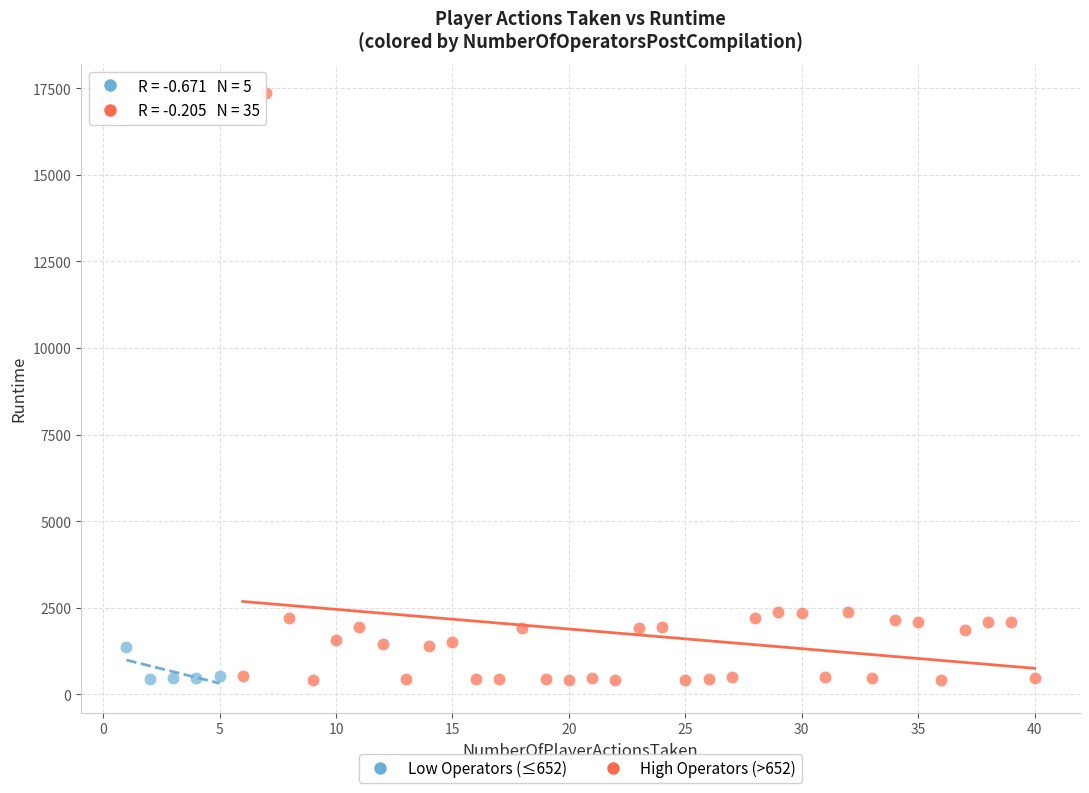

Which series has the widest spread of Y values?

High Operators (>652)